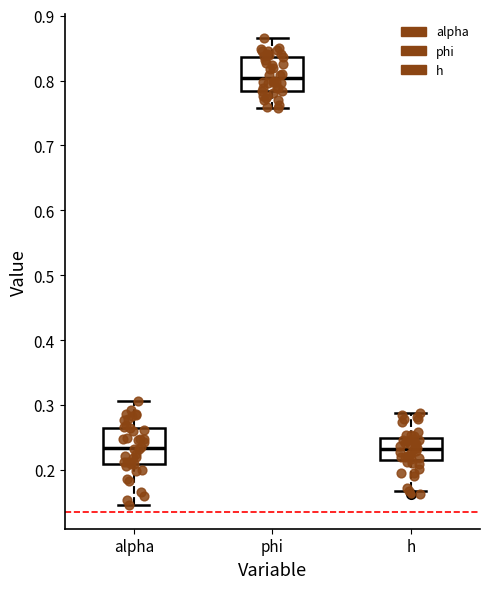

Where does the upper whisker of the box for phi end on the y-axis? The values are not printed on the chart, so give them approximately, as read against the axis.

0.87